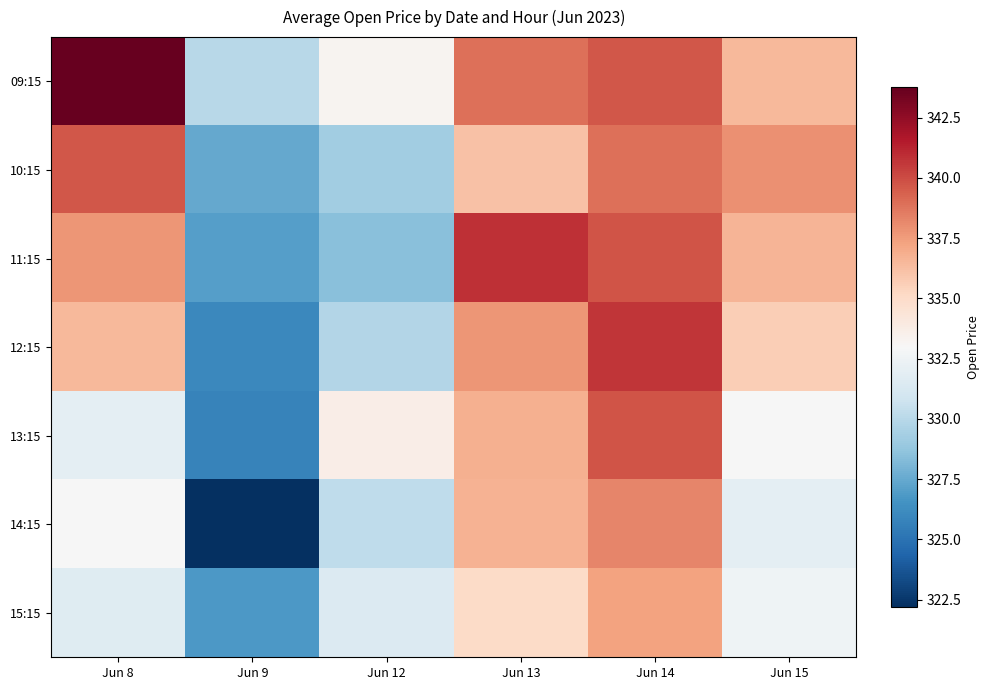

Reading left to right, extract all data points from this chart.

09:15: Jun 8=343.8	Jun 9=330.0	Jun 12=333.3	Jun 13=338.9	Jun 14=339.7	Jun 15=336.5
10:15: Jun 8=339.7	Jun 9=327.5	Jun 12=329.2	Jun 13=336.1	Jun 14=338.9	Jun 15=337.9
11:15: Jun 8=337.8	Jun 9=327.0	Jun 12=328.4	Jun 13=340.9	Jun 14=339.8	Jun 15=336.6
12:15: Jun 8=336.4	Jun 9=326.0	Jun 12=329.8	Jun 13=337.8	Jun 14=340.6	Jun 15=335.6
13:15: Jun 8=331.9	Jun 9=325.8	Jun 12=333.6	Jun 13=336.8	Jun 14=339.8	Jun 15=332.9
14:15: Jun 8=332.9	Jun 9=322.2	Jun 12=330.2	Jun 13=336.8	Jun 14=338.2	Jun 15=331.9
15:15: Jun 8=331.7	Jun 9=326.8	Jun 12=331.5	Jun 13=335.1	Jun 14=337.4	Jun 15=332.6